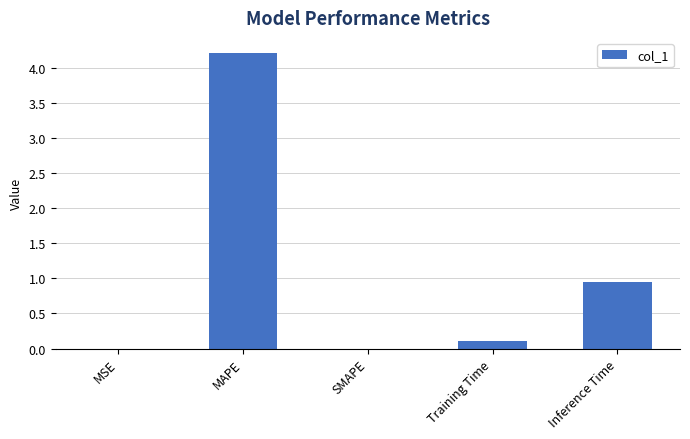

What is the change in value from MSE to Inference Time?

+0.9